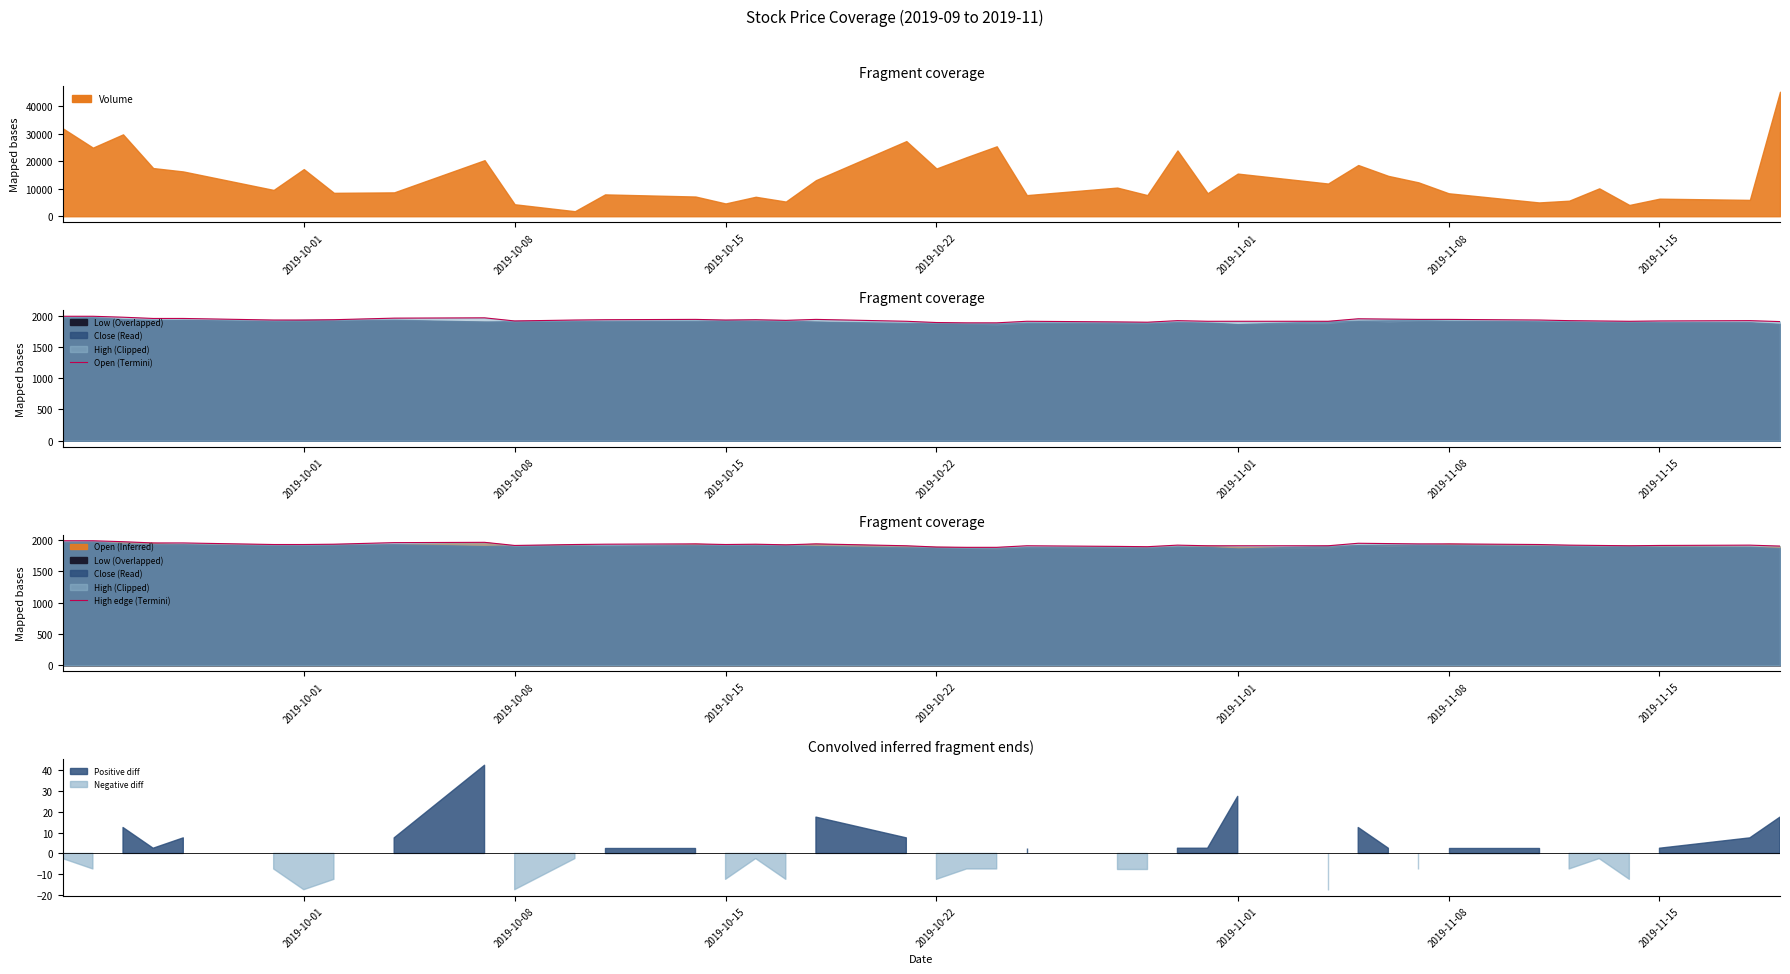

What is the maximum value for Volume?

45253